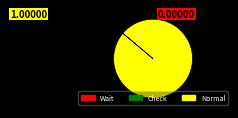

Does any single category account for the majority?

Yes